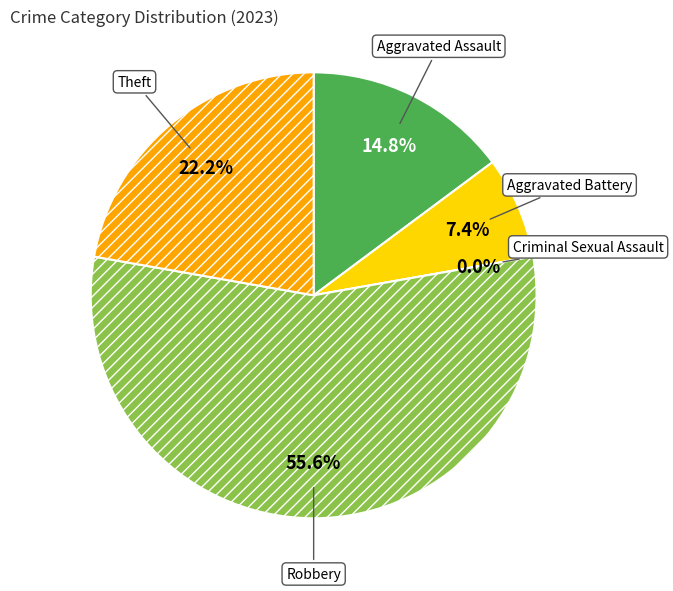

What is the largest slice in the pie chart?

Robbery